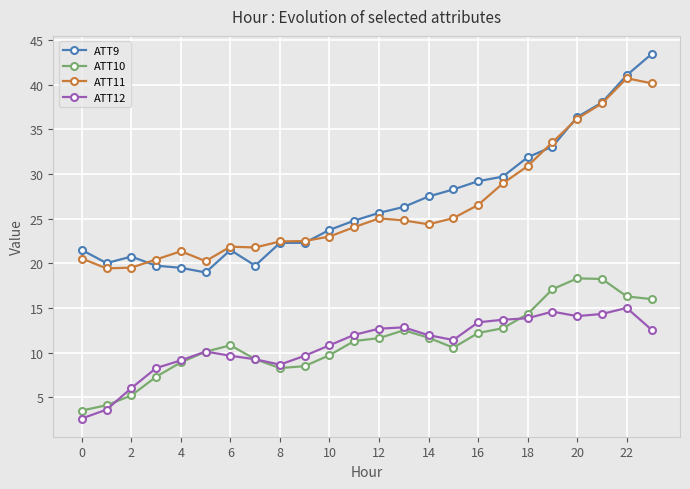

What is the value of the ATT11 point at the 19th from the left?

30.9